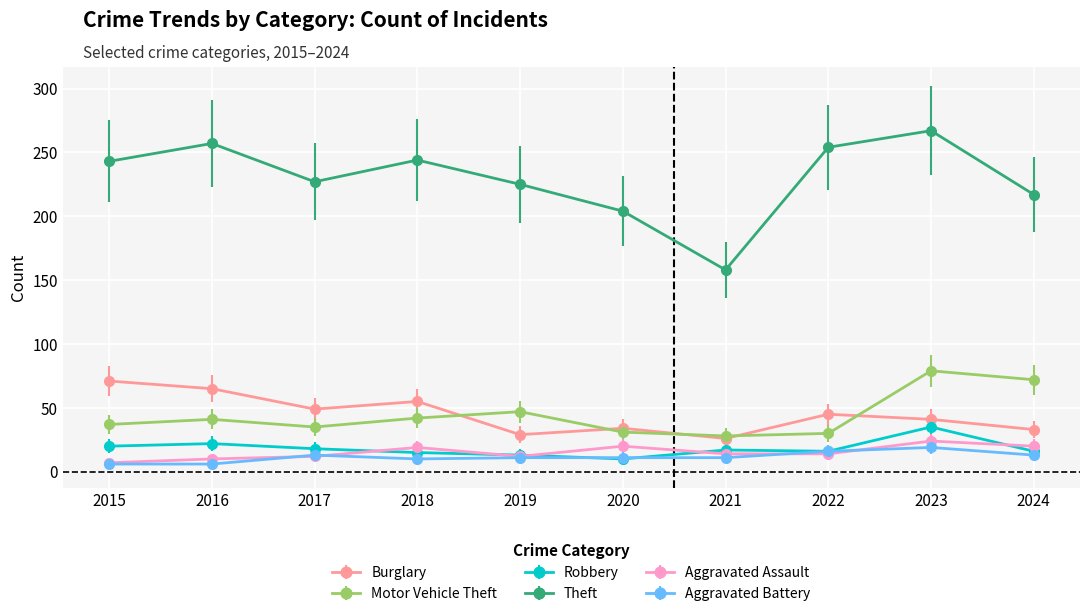

True or false: Theft and Robbery intersect in this chart.

False